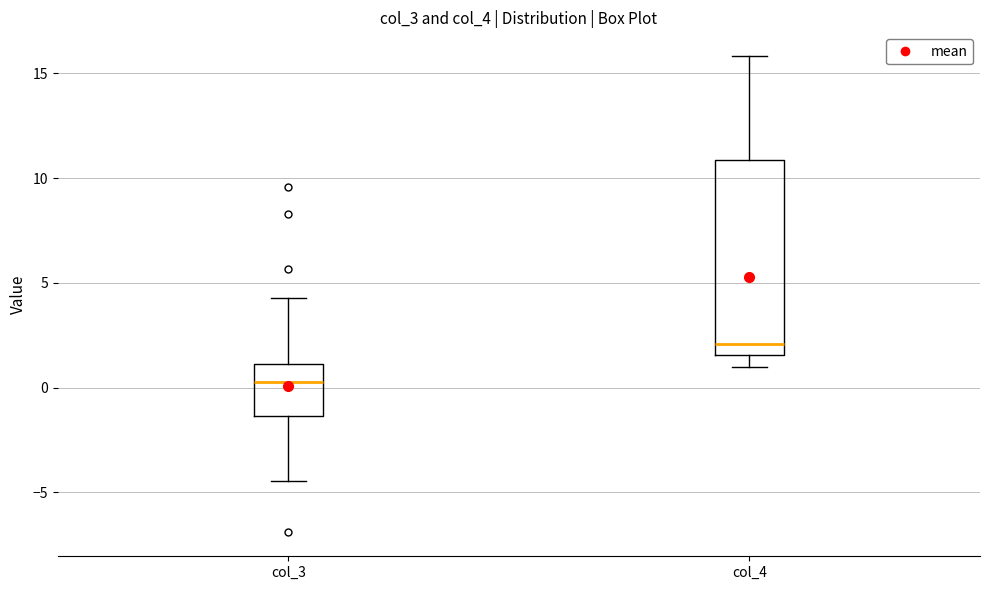

Where does the lower whisker of the box for col_3 end on the y-axis? The values are not printed on the chart, so give them approximately, as read against the axis.

-4.5